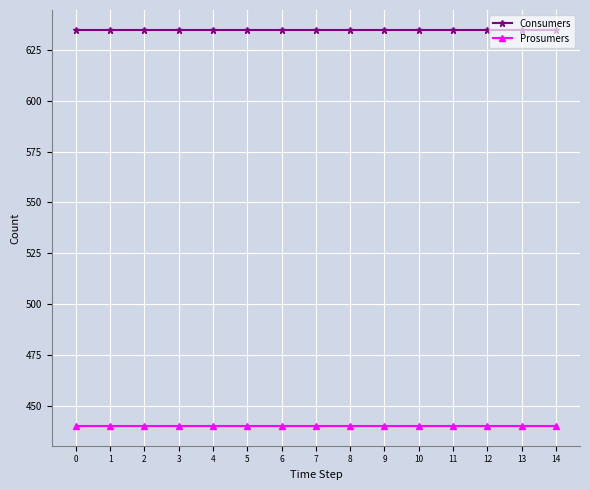

Reading left to right, list all the values displayed in this chart.

Consumers: 635	635	635	635	635	635	635	635	635	635	635	635	635	635	635
Prosumers: 440	440	440	440	440	440	440	440	440	440	440	440	440	440	440